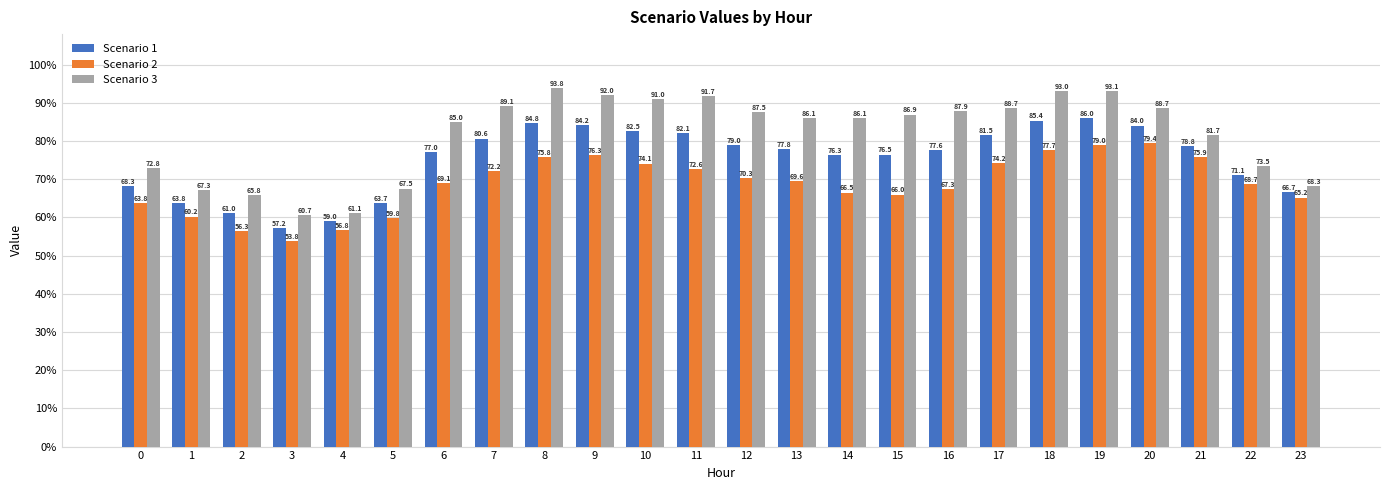

At which category does the chart reach its minimum across all series?

3